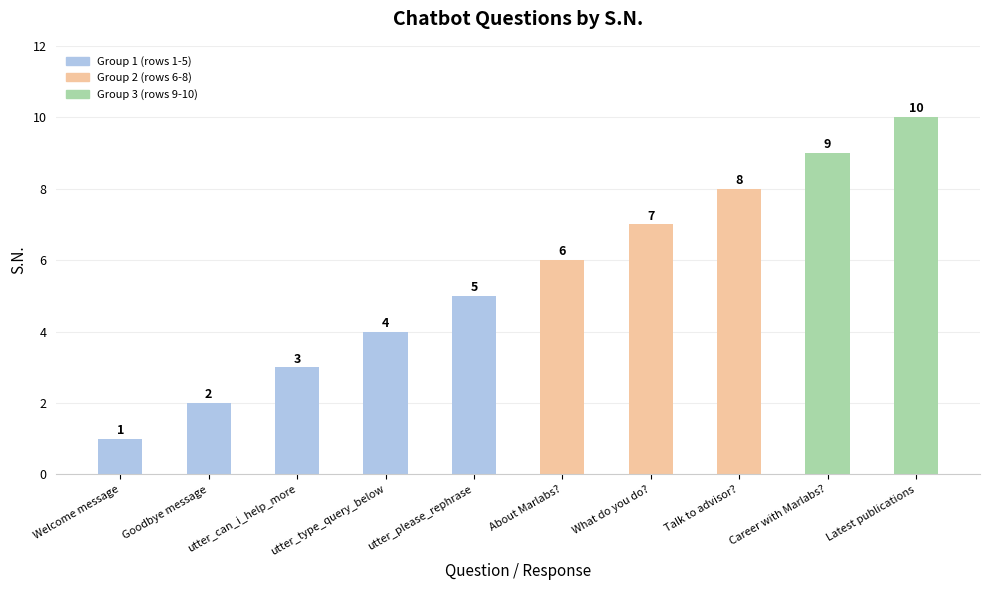

How many values are between 3 and 8?

6